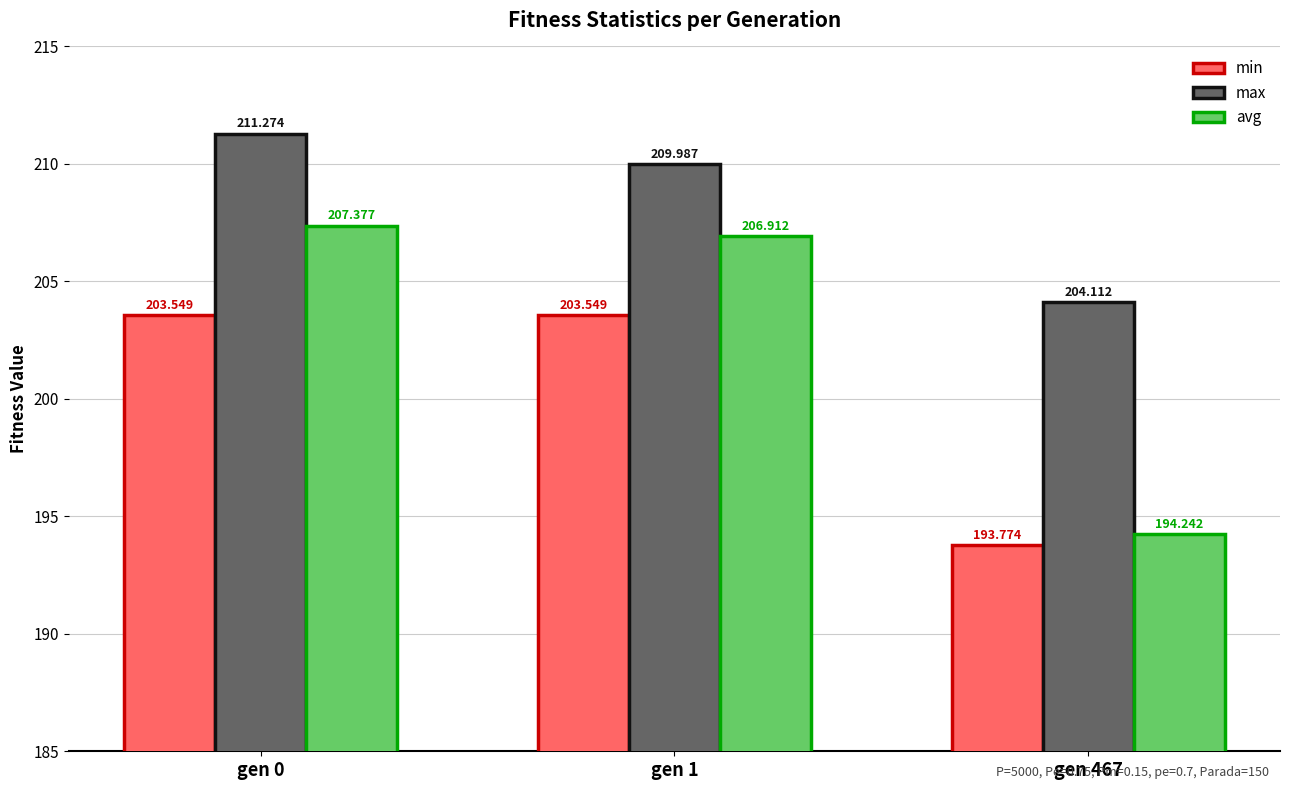

What is the spread (max minus min) of values at gen 1?

6.4